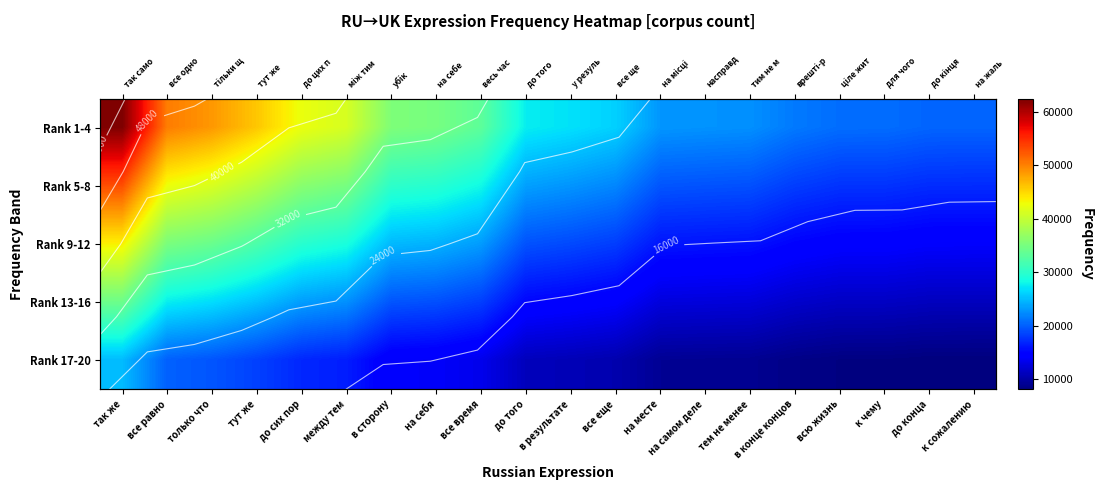

At how many categories does at least one series exceed 36210?

6